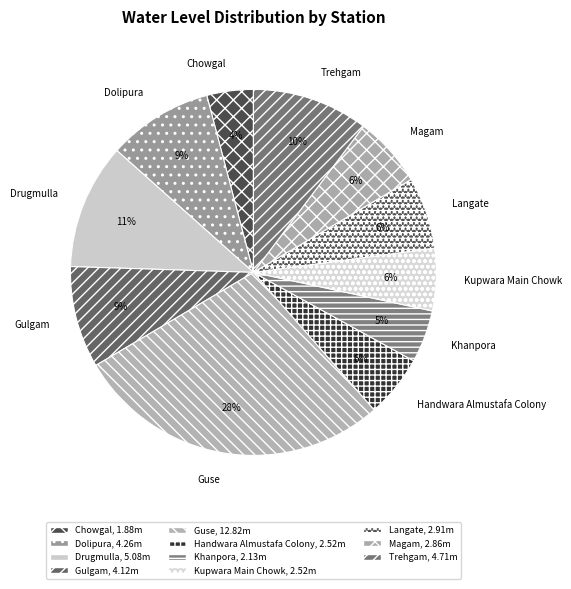

Which has a higher value, Khanpora or Guse?

Guse